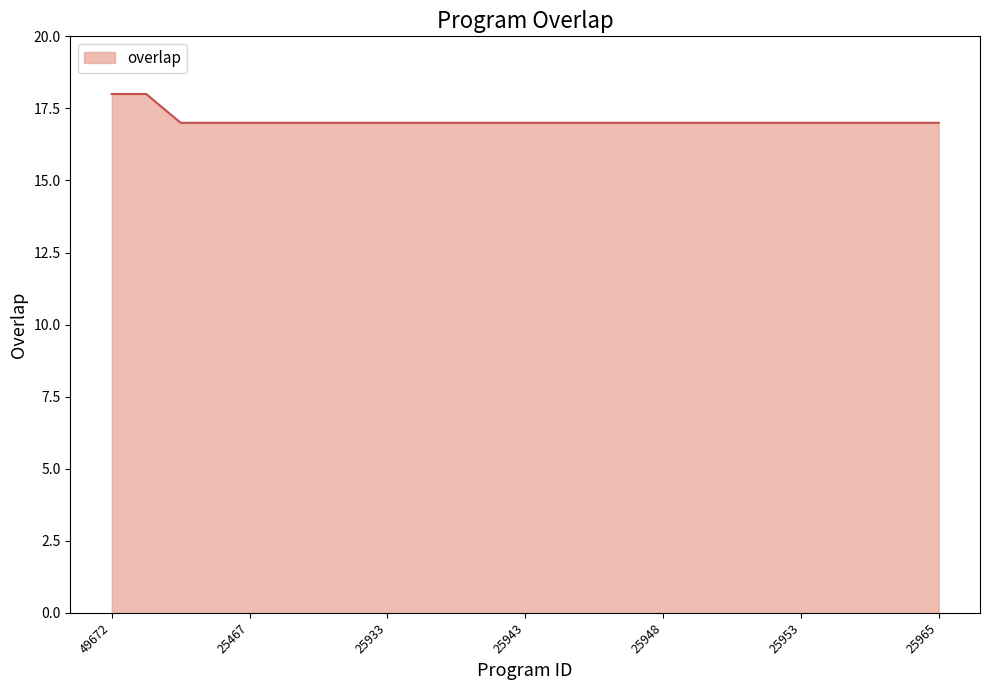

Reading left to right, list all the values displayed in this chart.

18	18	17	17	17	17	17	17	17	17	17	17	17	17	17	17	17	17	17	17	17	17	17	17	17